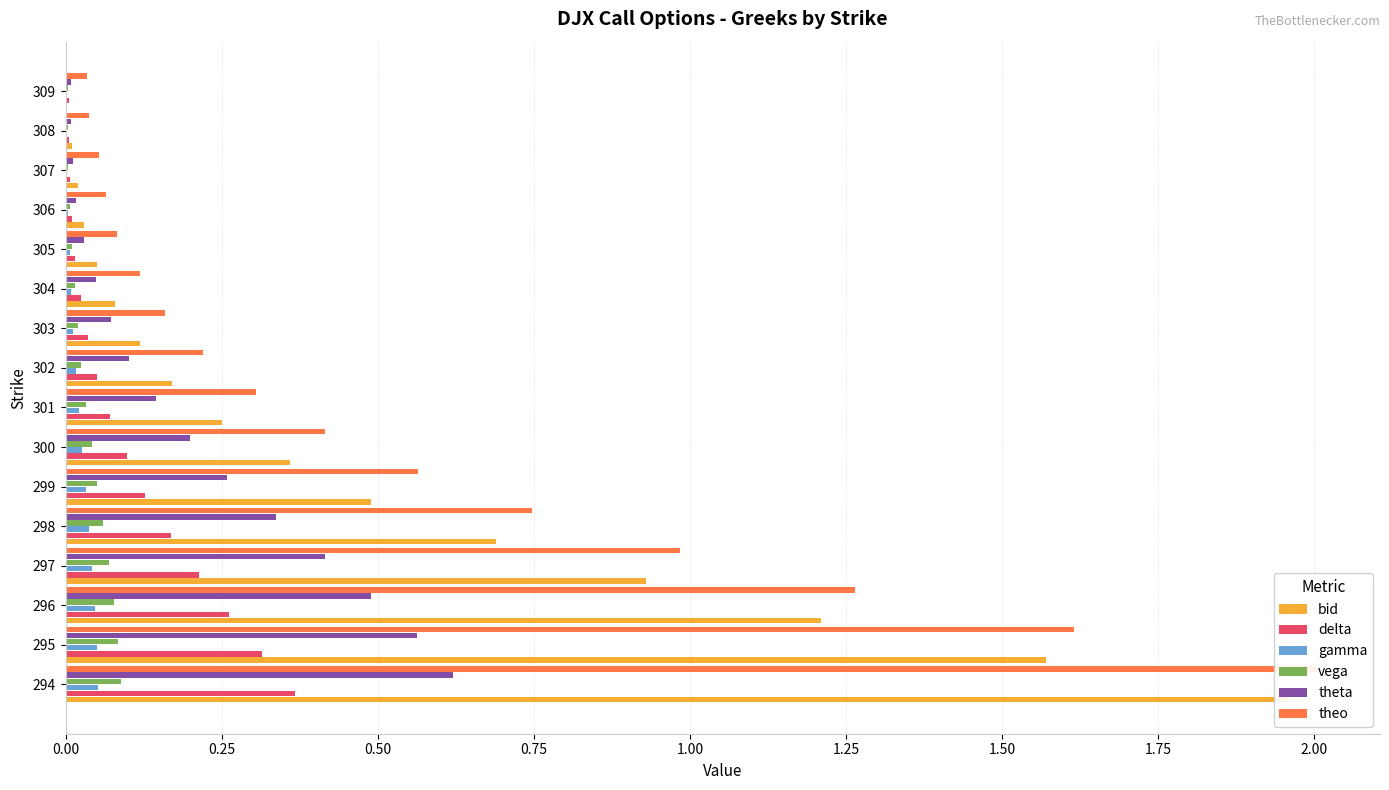

What are all the series names shown in the legend?

bid, delta, gamma, vega, theta, theo